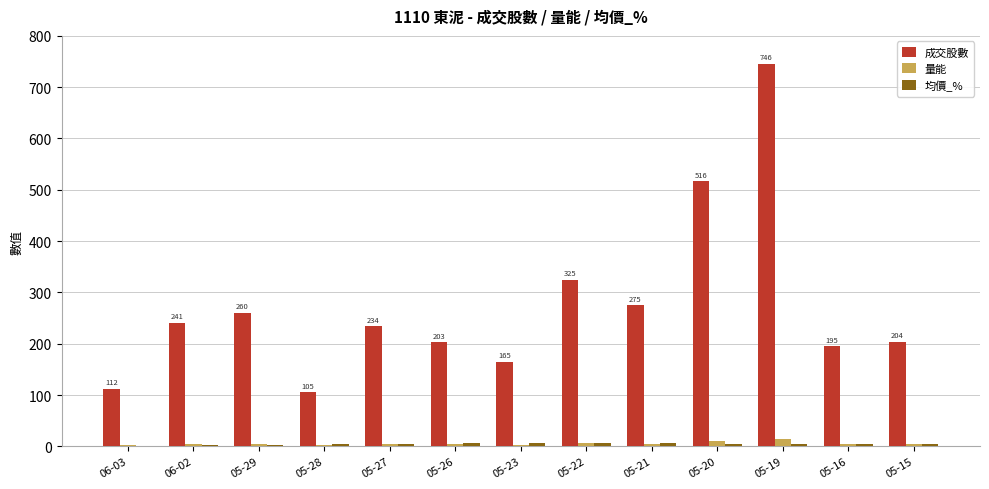

The 量能 series shows 4.0 at 05-26. True or false?

True